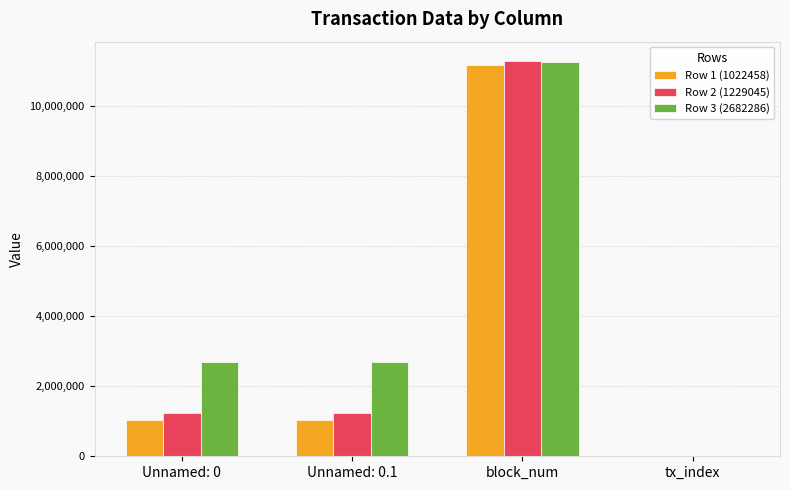

Which category has the highest value across all series?

block_num